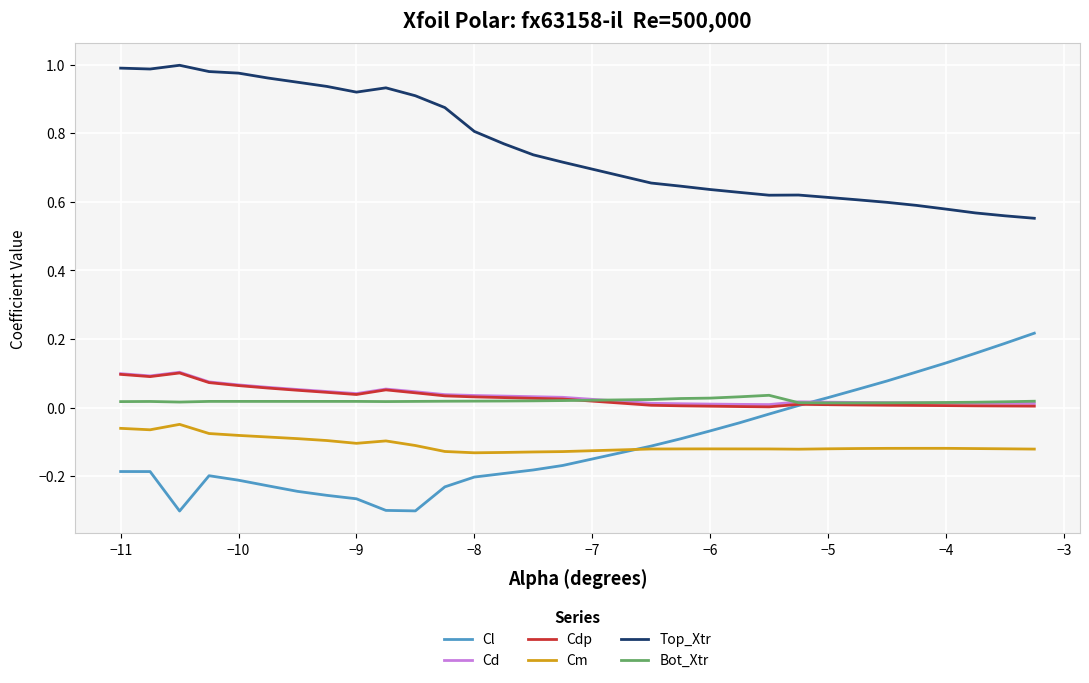

Which series has the largest total across all categories?

Top_Xtr